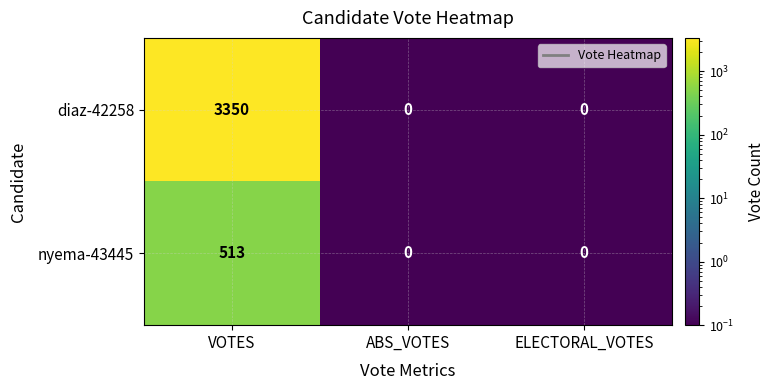

Is it true that nyema-43445 equals -256 at ABS_VOTES?

False